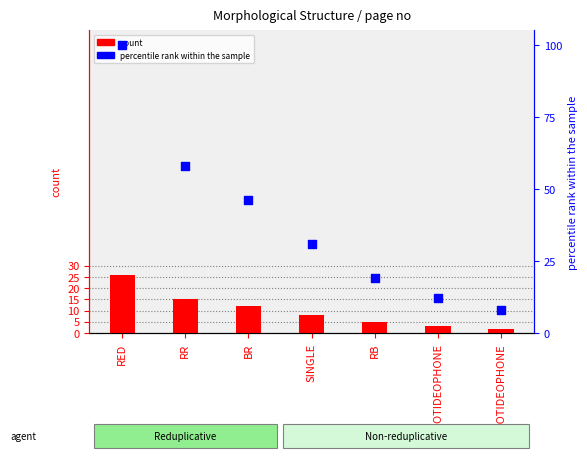

Is the value of count at RR/NOTIDEOPHONE greater than the value of percentile rank within the sample at RR?

No